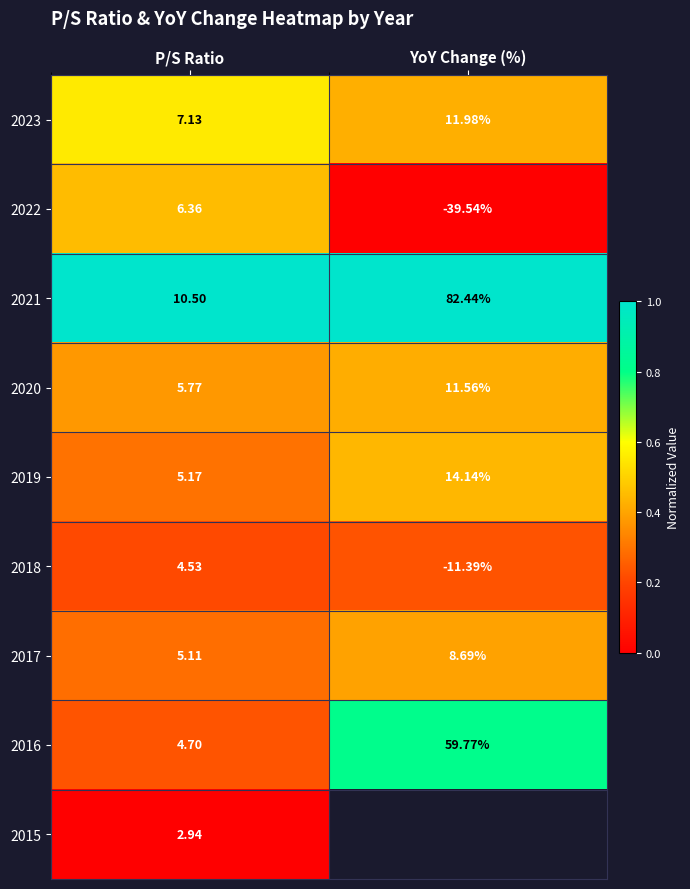

The value of 2016 at P/S Ratio is 0.1. True or false?

False